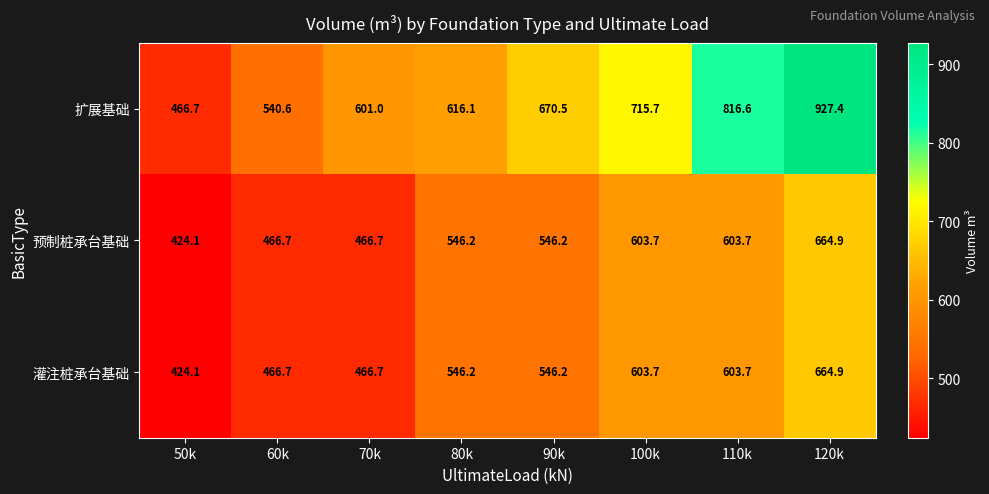

What is the total value across all series at 110k?

2024.0